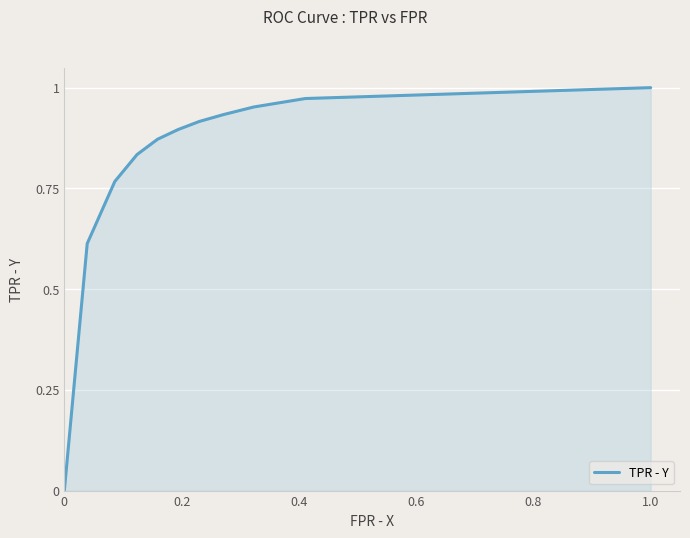

How many values are above zero?

10